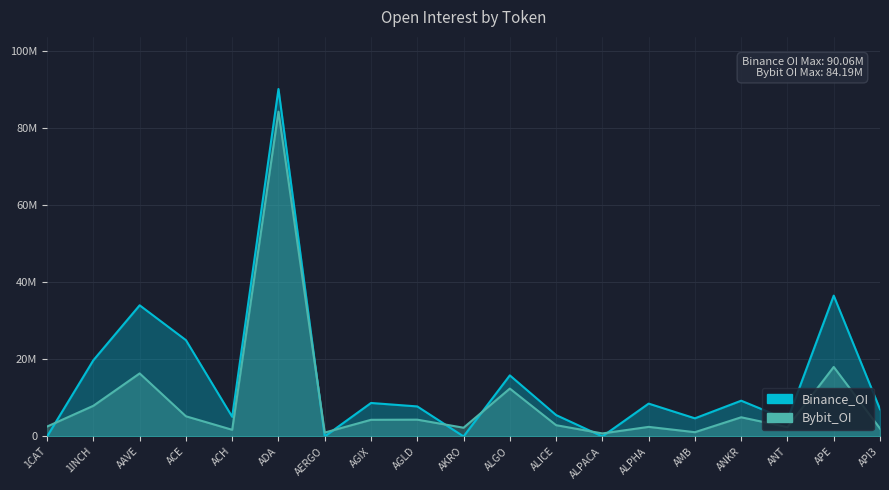

Where is the first local maximum for Bybit_OI?

AAVE